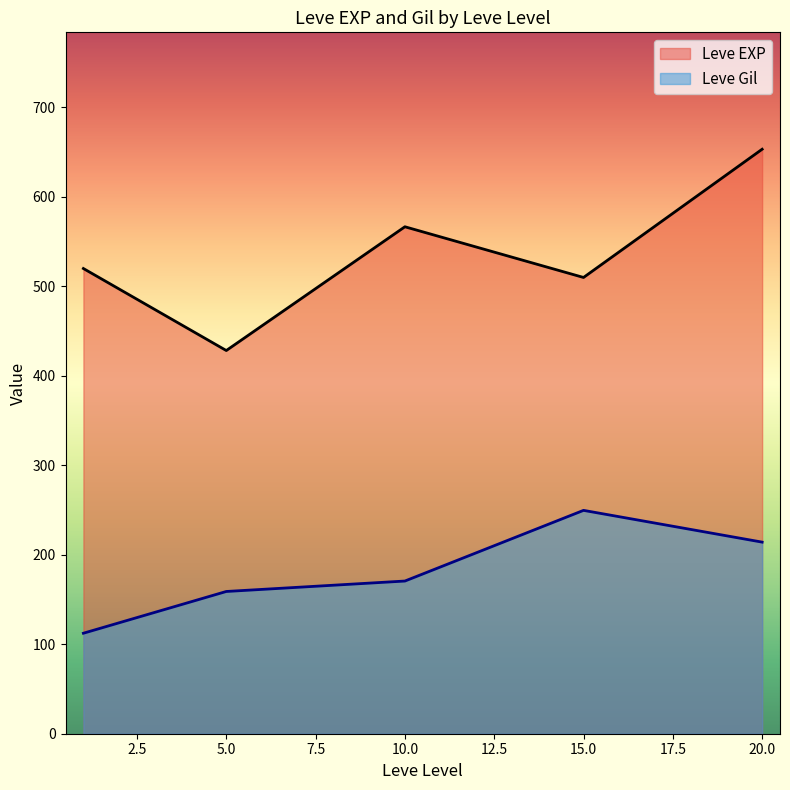

After their last crossing, which series has the higher values: Leve EXP or Leve Gil?

Leve EXP